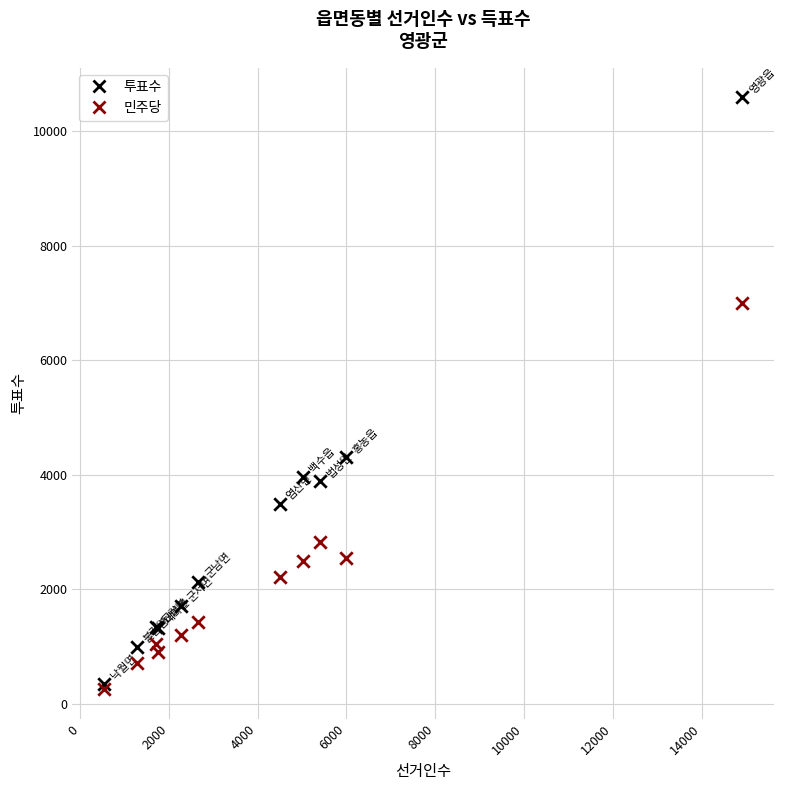

Which series has the largest Y range (max minus min)?

투표수